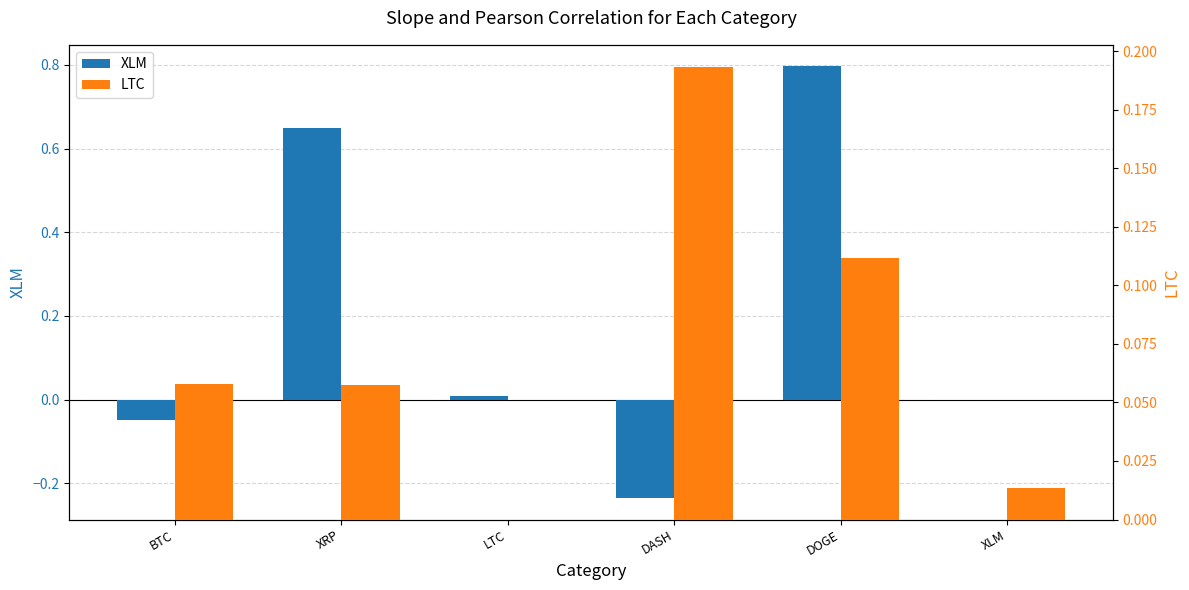

Which category has the lowest value in the LTC series?

LTC